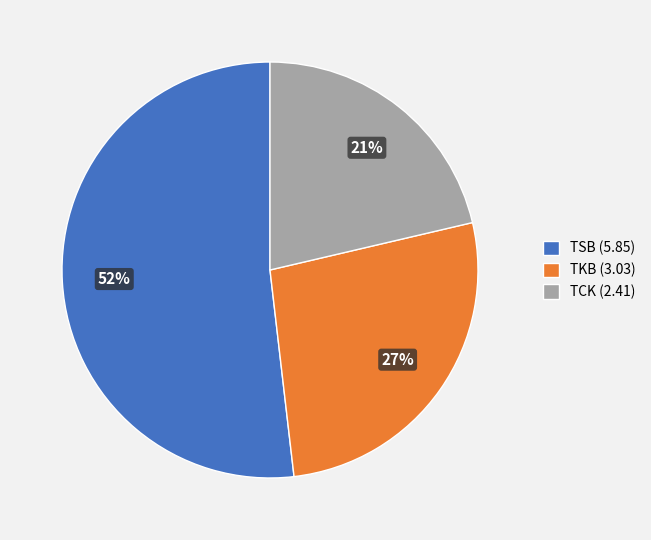

To the nearest percent, what is the difference between the TCK (2.41) and TSB (5.85) slice percentages?

31%